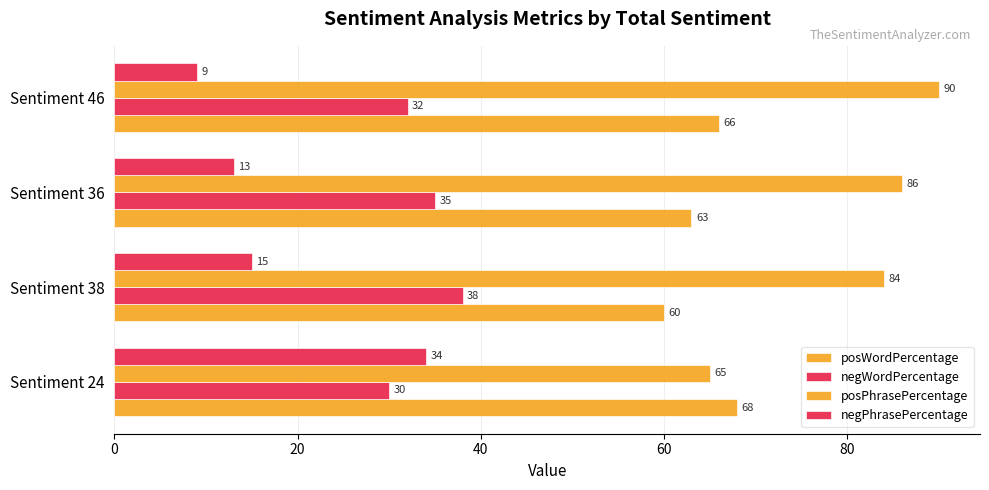

How many values in the posWordPercentage series are below 66?

2